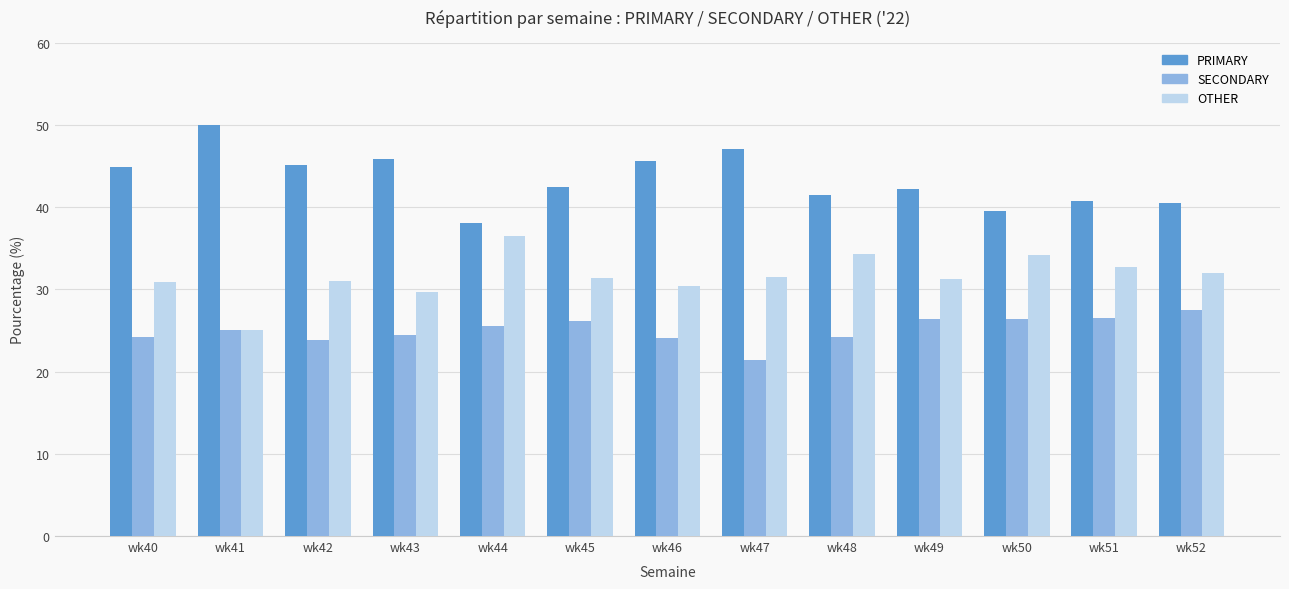

What is the difference between the highest and lowest values at wk48?

17.2